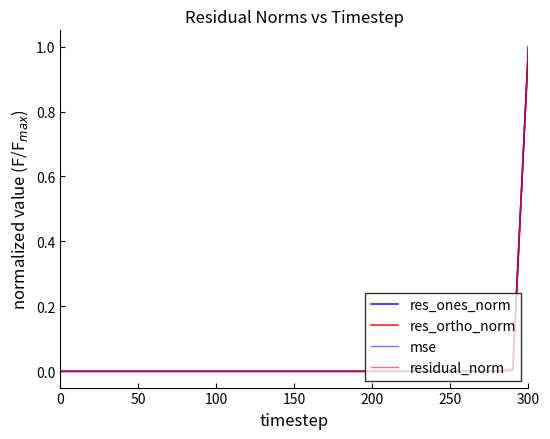

Does the chart display data point markers on the line(s)?

No